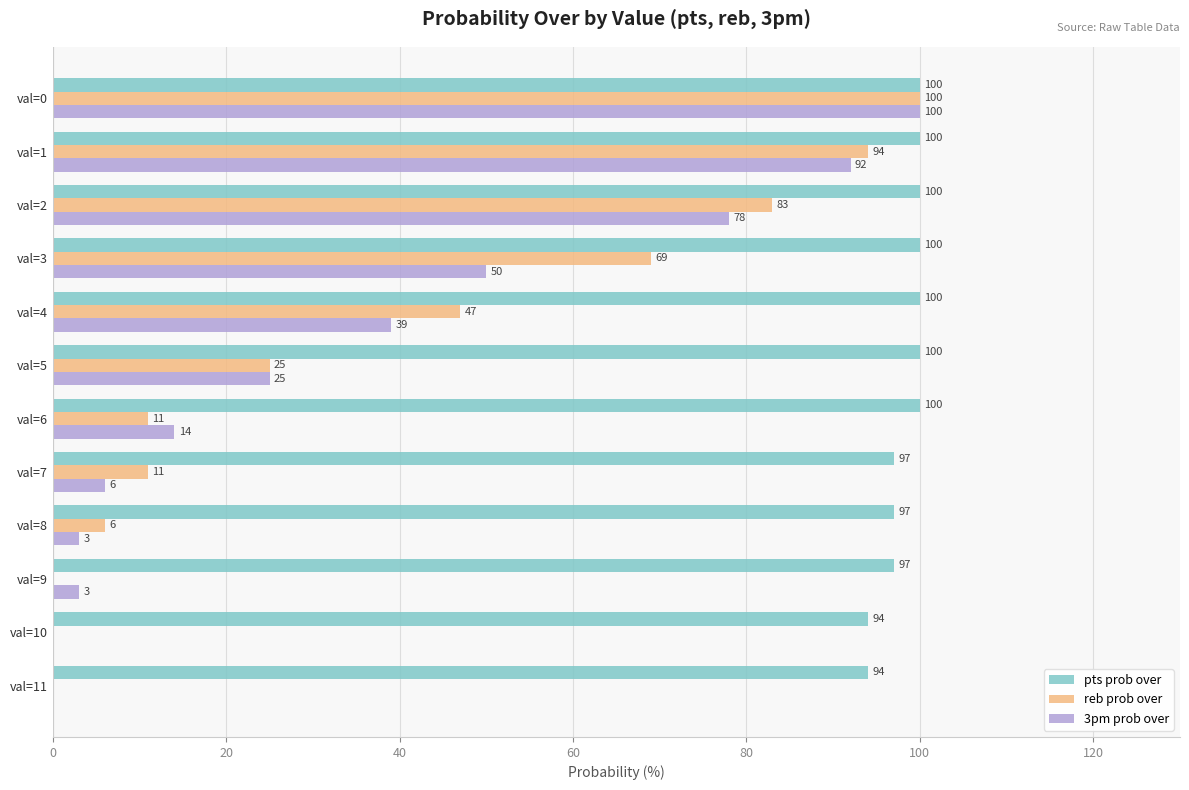

What is the sum of the pts prob over values at val=1 and val=3?

200